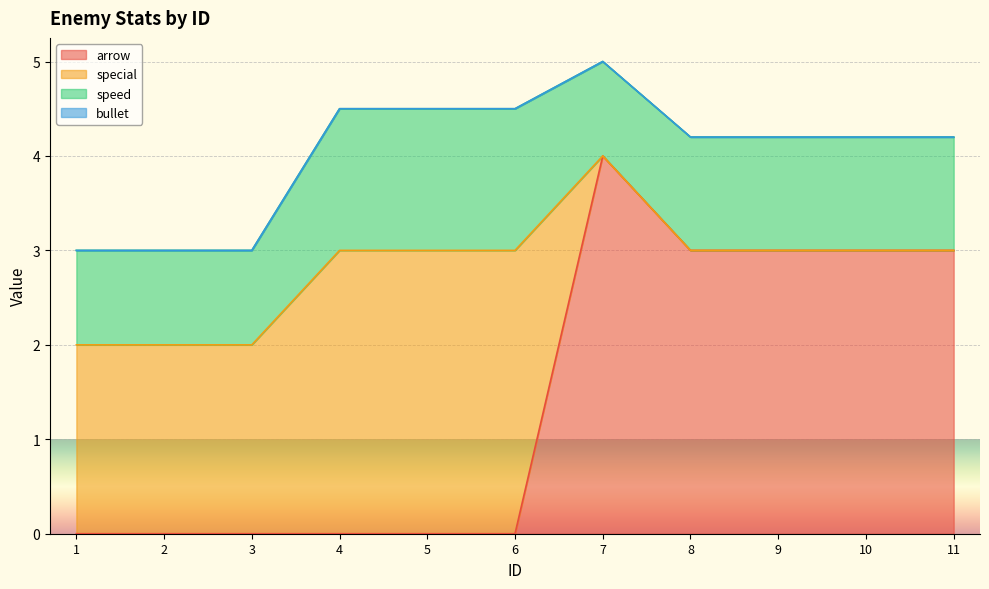

Reading left to right, list all the values displayed in this chart.

arrow: 1=0.0	2=0.0	3=0.0	4=0.0	5=0.0	6=0.0	7=4.0	8=3.0	9=3.0	10=3.0	11=3.0
special: 1=2.0	2=2.0	3=2.0	4=3.0	5=3.0	6=3.0	7=0.0	8=0.0	9=0.0	10=0.0	11=0.0
speed: 1=1.0	2=1.0	3=1.0	4=1.5	5=1.5	6=1.5	7=1.0	8=1.2	9=1.2	10=1.2	11=1.2
bullet: 1=0.0	2=0.0	3=0.0	4=0.0	5=0.0	6=0.0	7=0.0	8=0.0	9=0.0	10=0.0	11=0.0